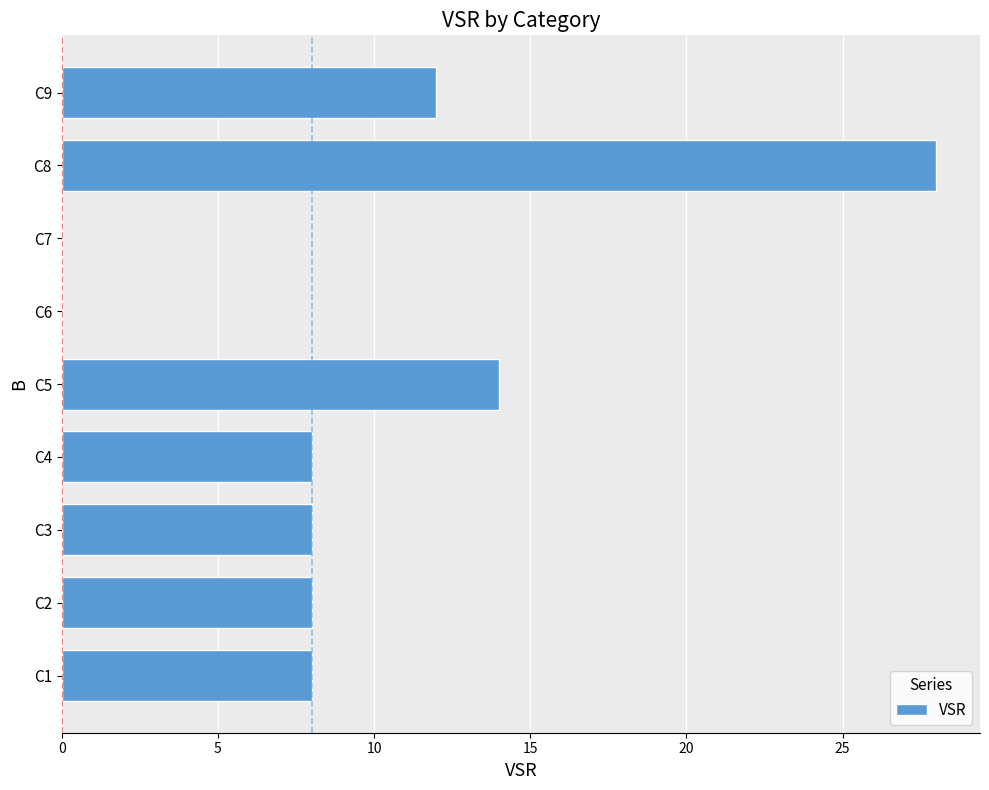

The chart shows a value of 10 at C6. True or false?

False